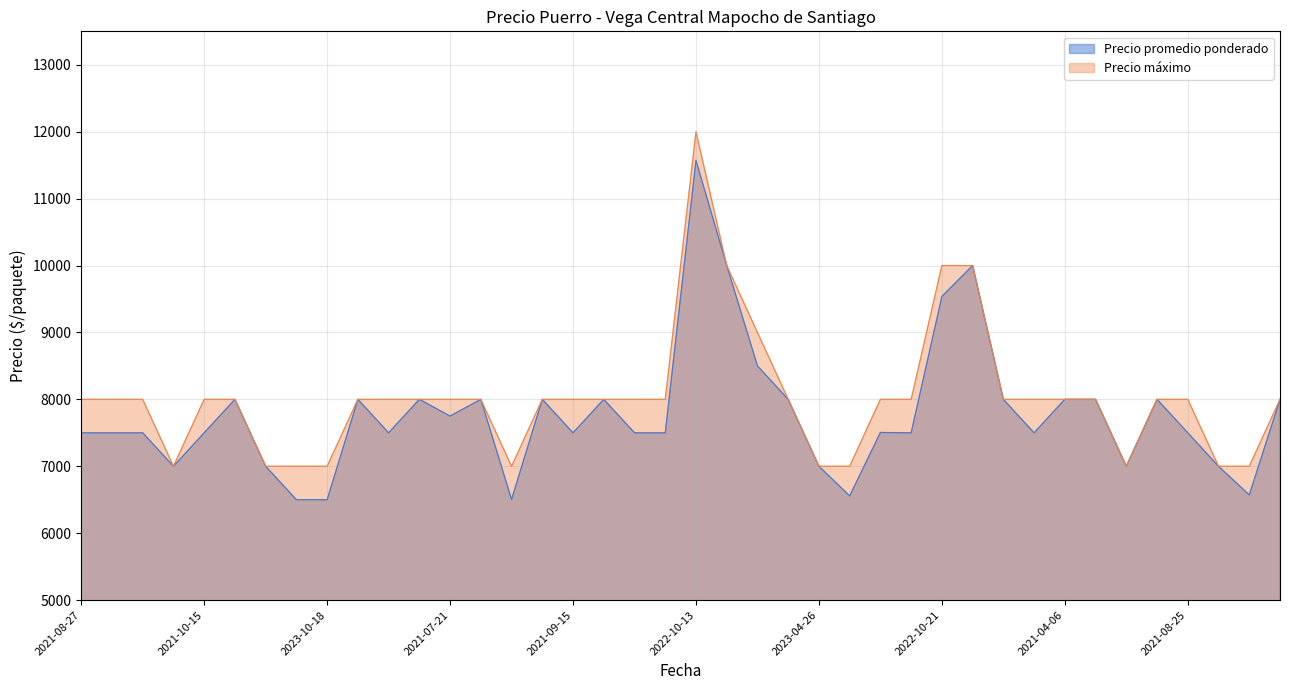

Is it true that Precio promedio ponderado equals 3626 at 2021-10-28?

False